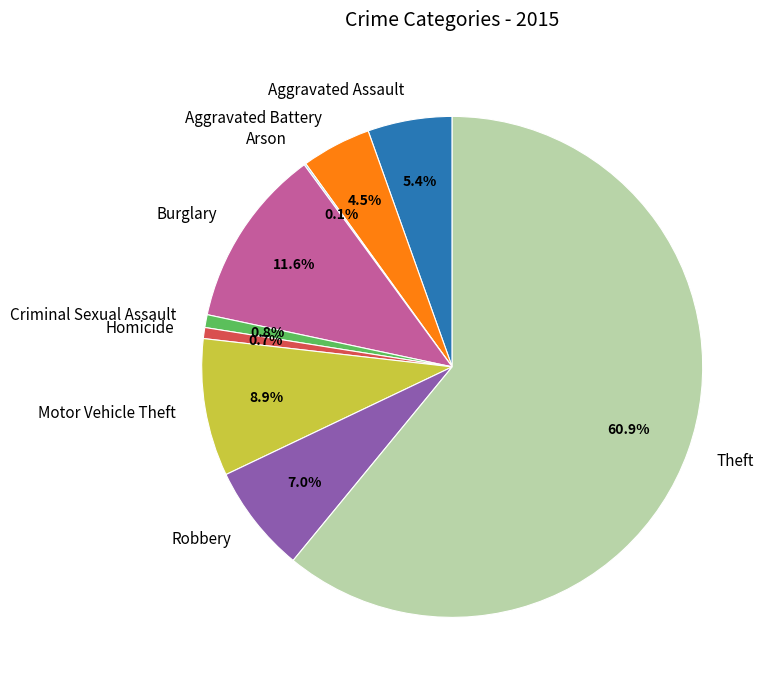

What is the total percentage of Burglary and Robbery?

18.6%